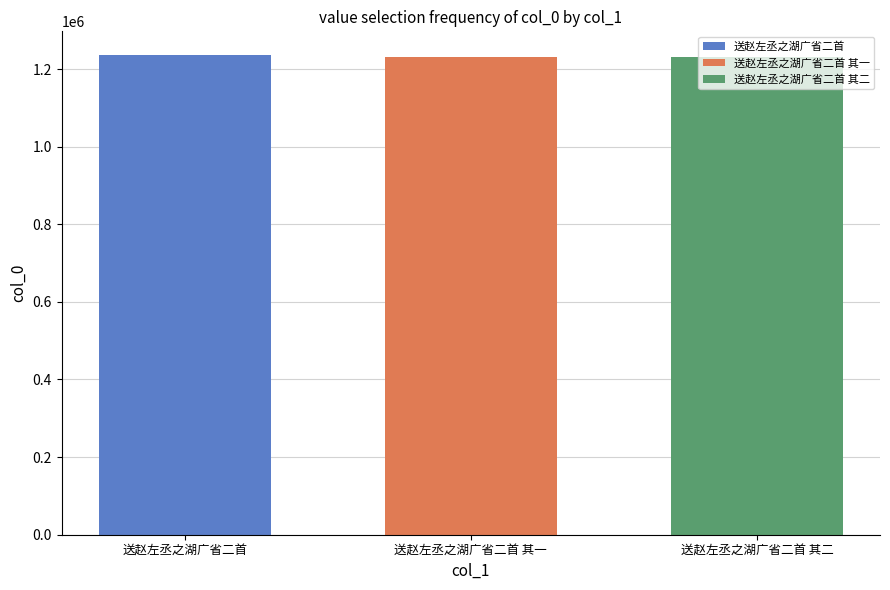

What is the spread (max minus min) of values at 送赵左丞之湖广省二首 其一?

5390